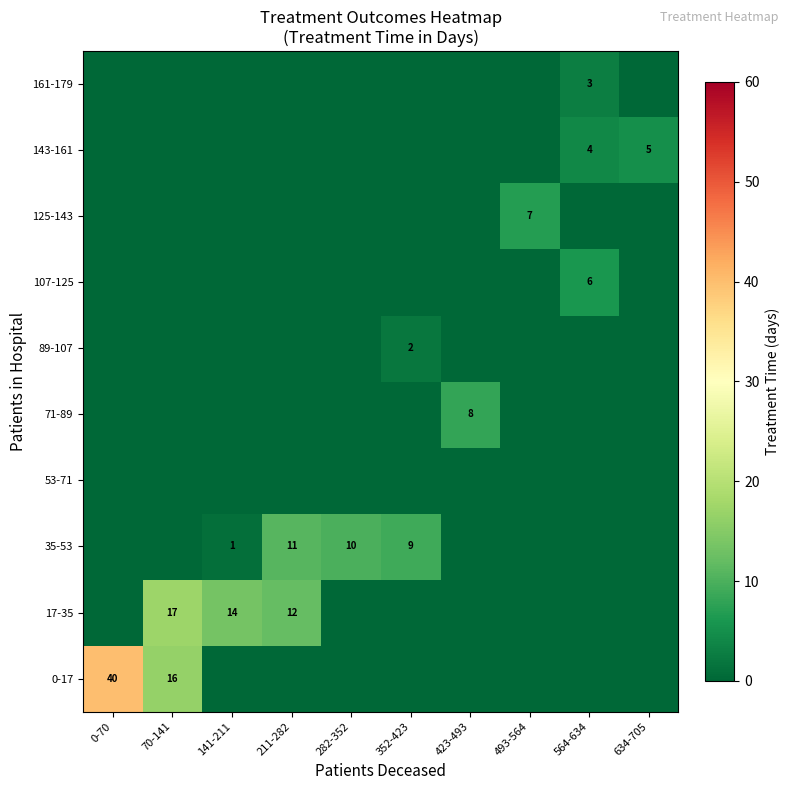

The value of 35-53 at 352-423 is 9. True or false?

True